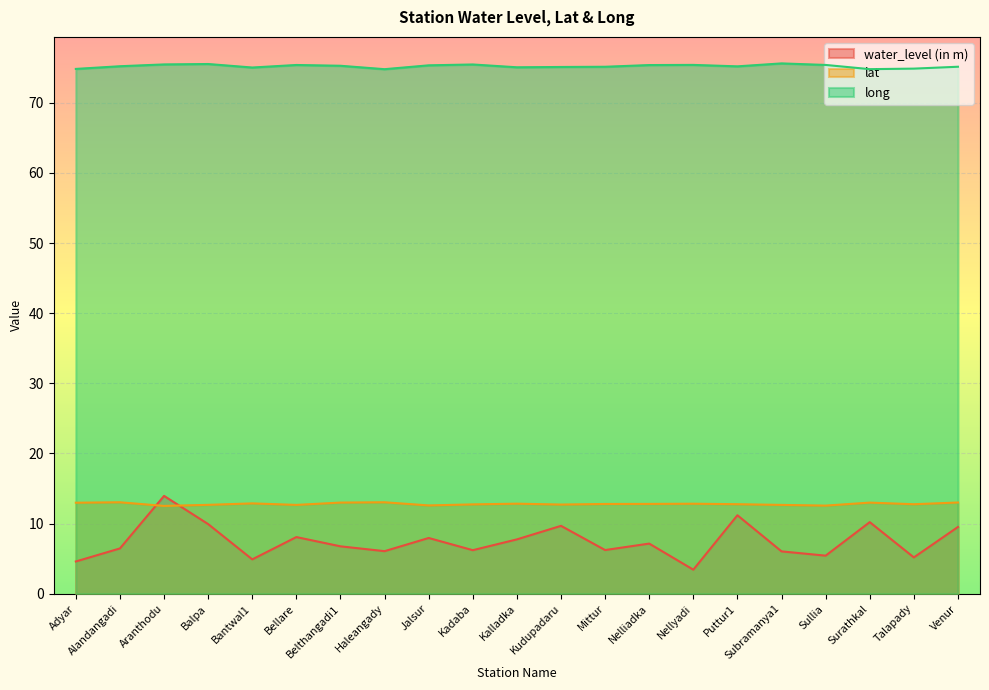

What is the approximate value of lat at Puttur1?

12.8